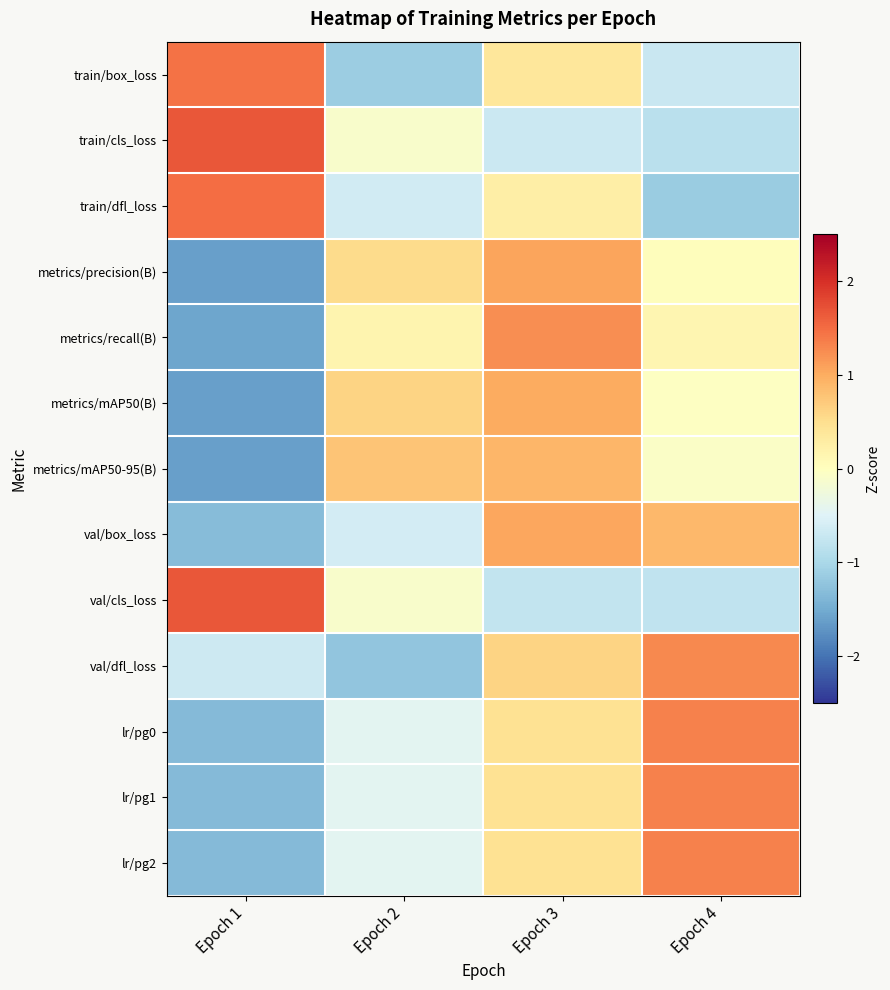

At Epoch 4, list the series in order from smallest to largest.

train/dfl_loss, train/cls_loss, val/cls_loss, train/box_loss, metrics/mAP50-95(B), metrics/mAP50(B), metrics/precision(B), metrics/recall(B), val/box_loss, val/dfl_loss, lr/pg0, lr/pg1, lr/pg2